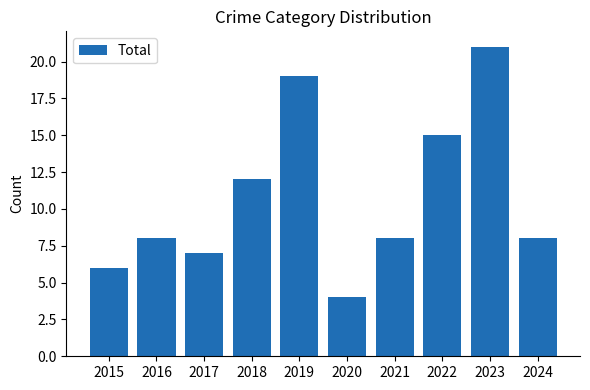

What is the difference between the values at 2016 and 2017?

1